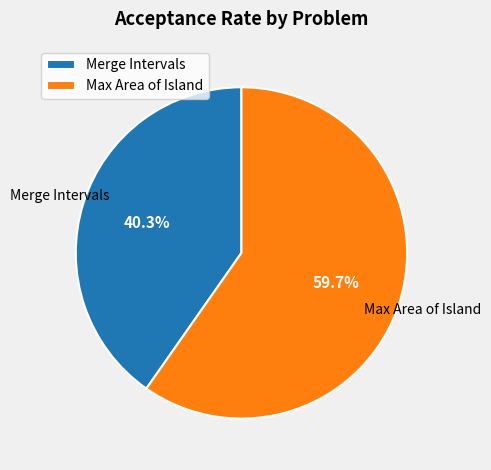

What percentage is the Max Area of Island slice, to the nearest percent?

60%